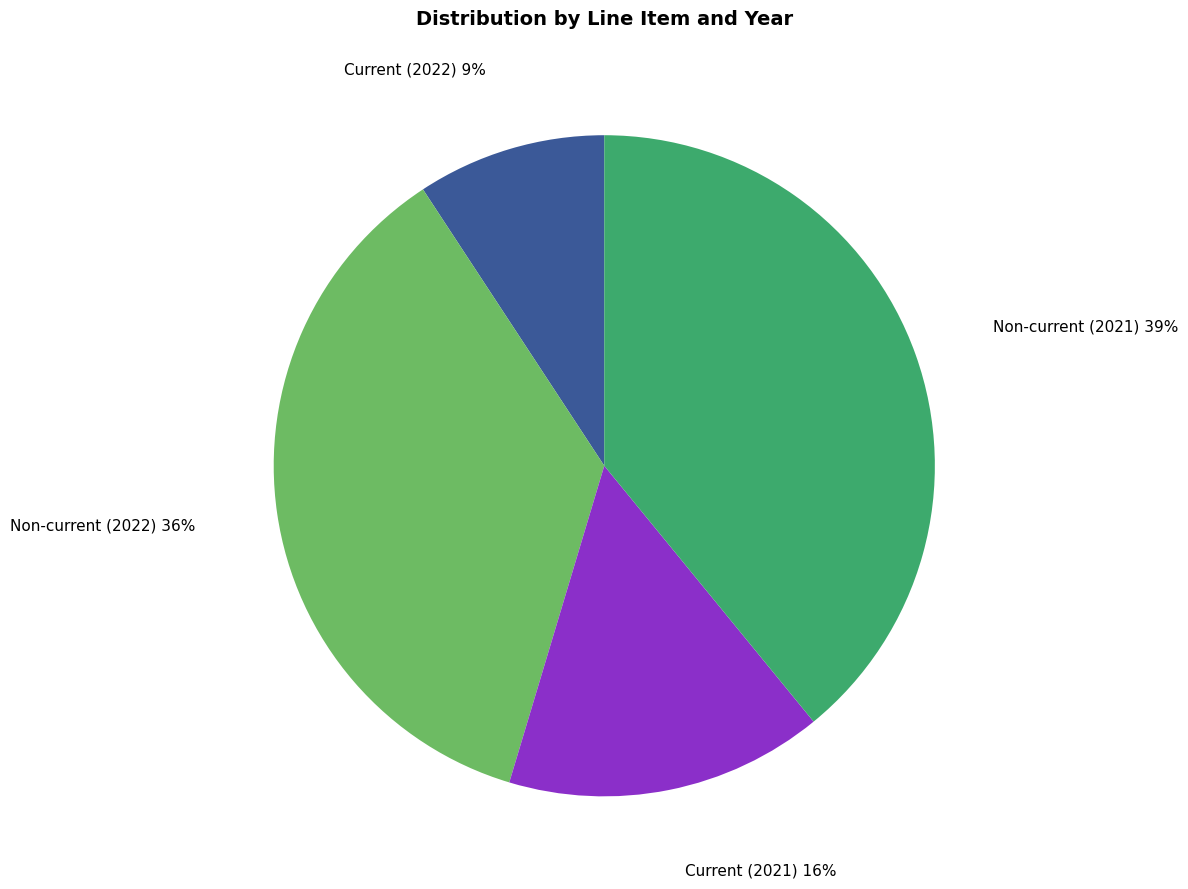

Approximately how many times larger is the value at Non-current (2022) compared to Non-current (2021)?

0.9